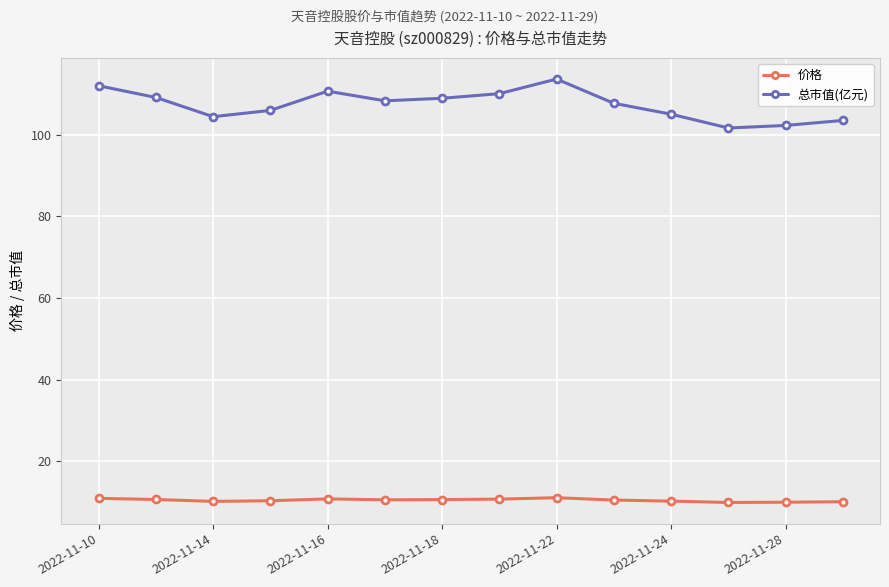

True or false: 价格 and 总市值(亿元) cross at least once.

False